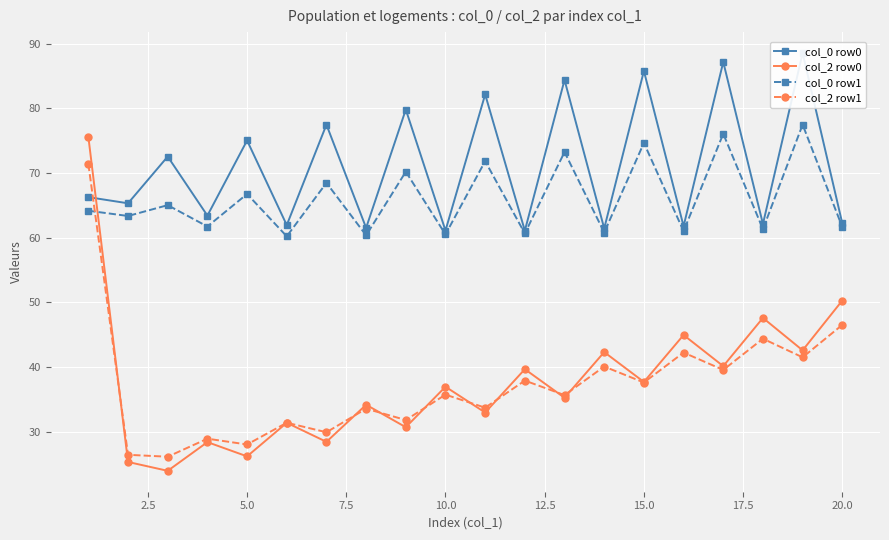

Which series has the largest total across all categories?

col_0 row0